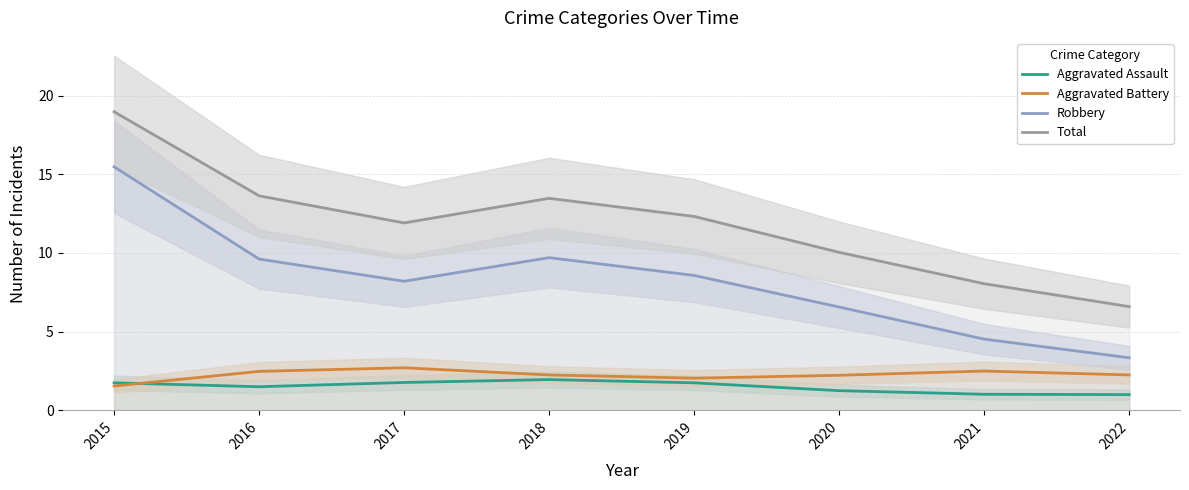

How many lines are shown in the chart?

4